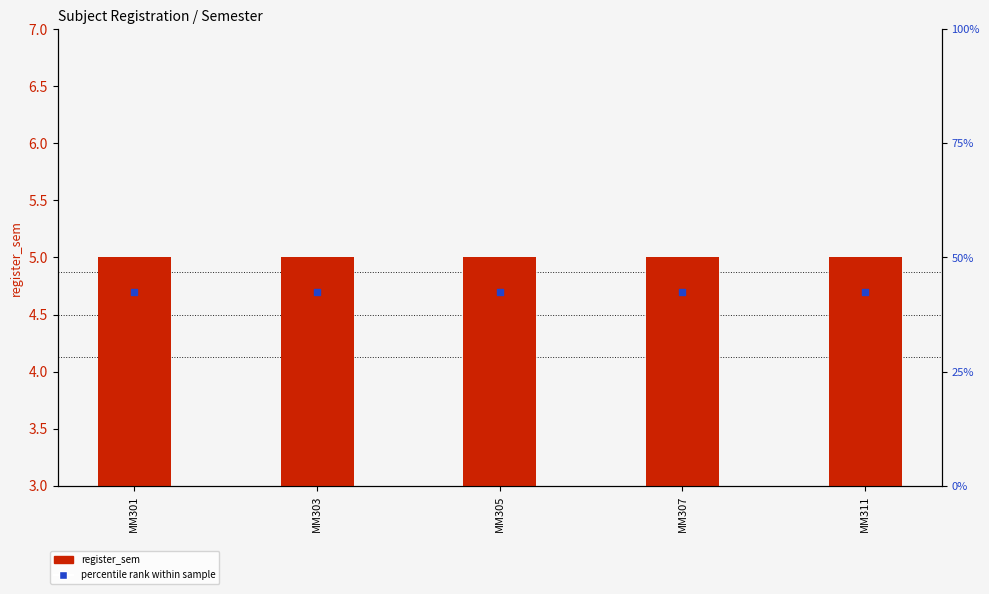

What is the total value across all series at MM305?

9.7